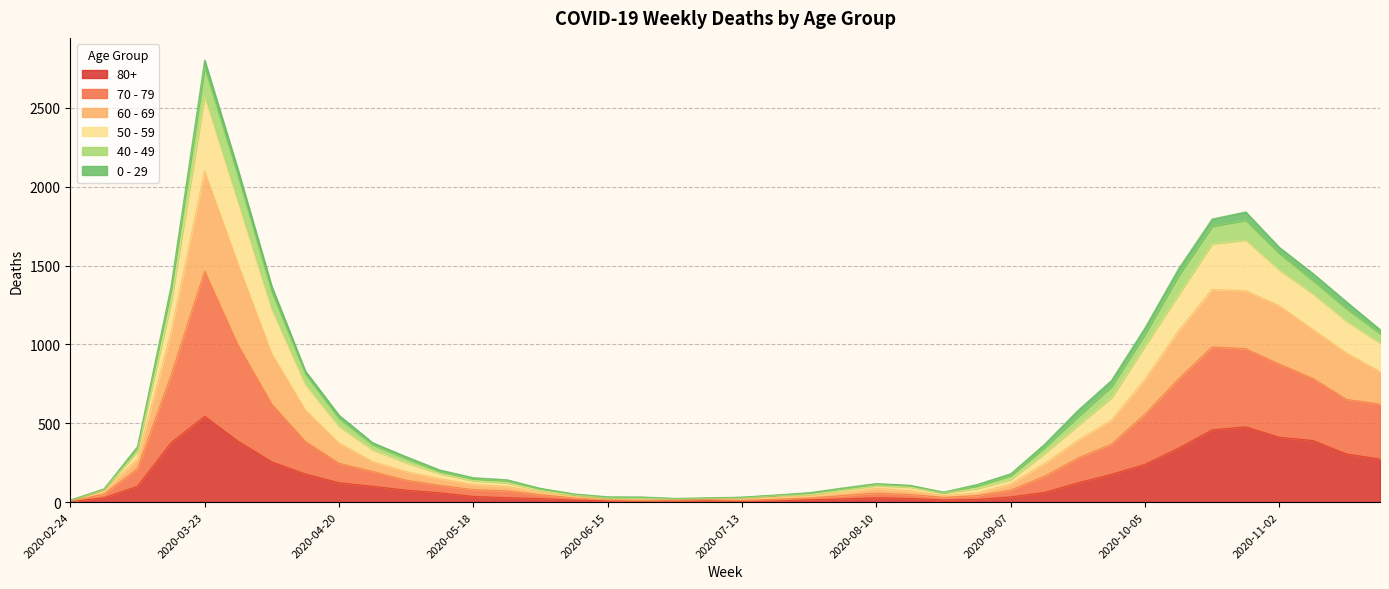

Does the chart have visible grid lines?

Yes